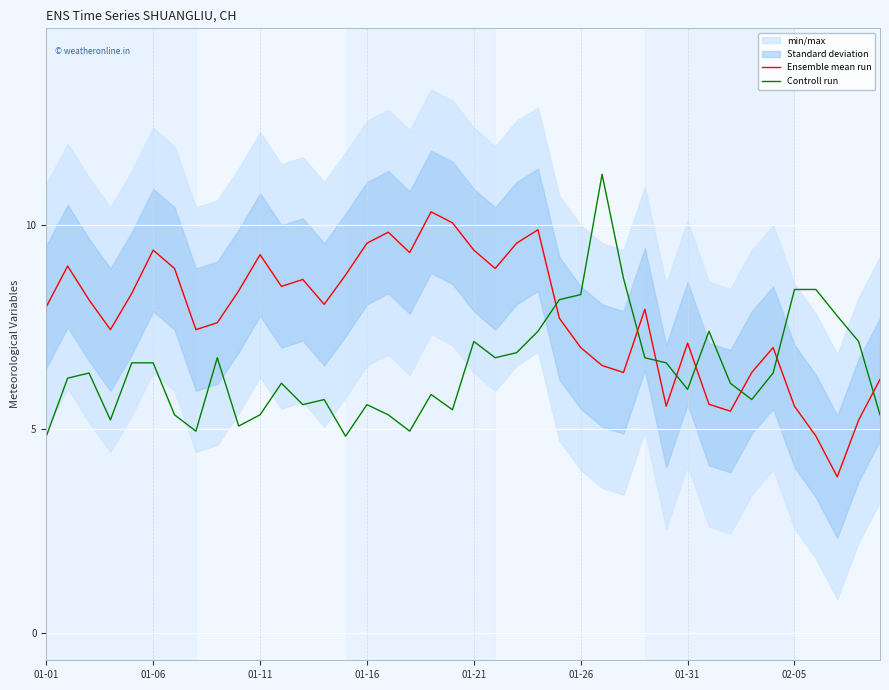

The Ensemble mean run series shows 4.6 at 01-31. True or false?

False